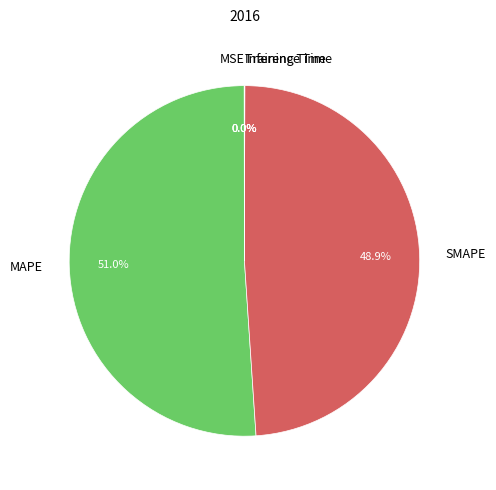

What is the majority slice?

MAPE